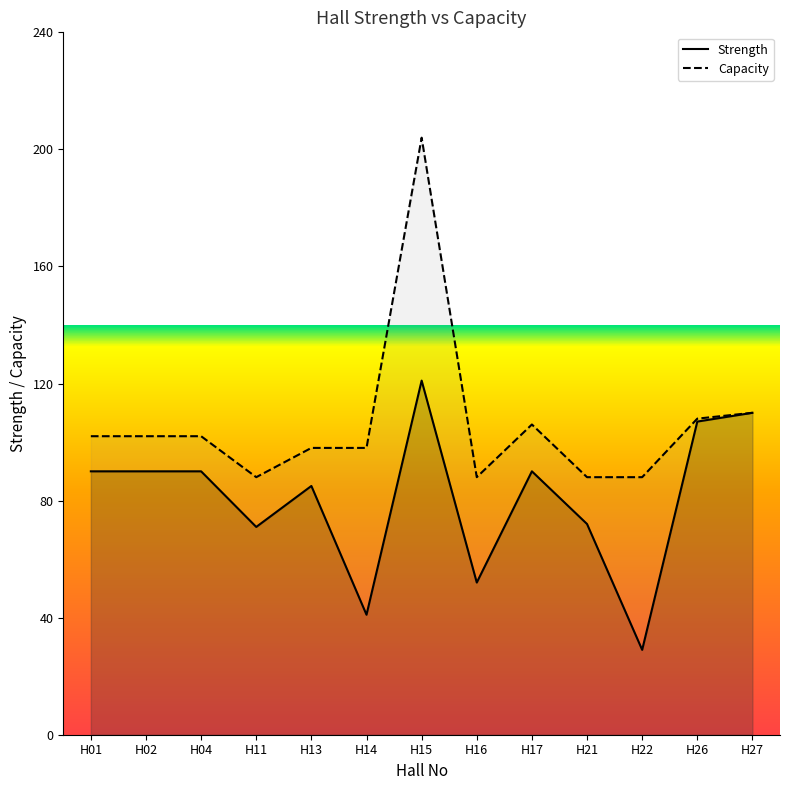

True or false: Capacity and Strength intersect in this chart.

False